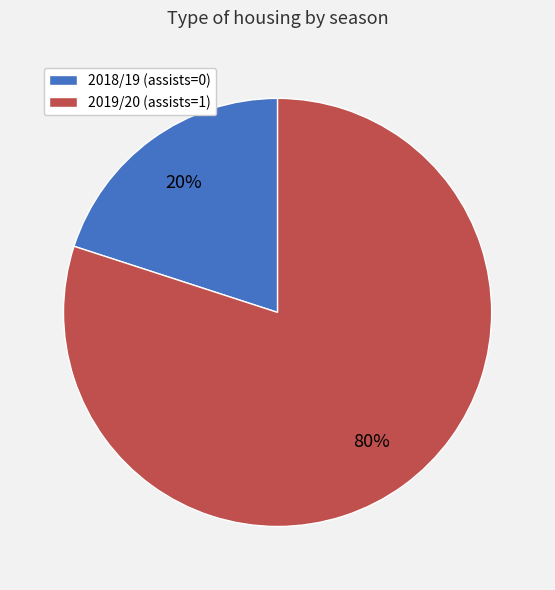

To the nearest percent, what is the combined percentage of 2018/19 (assists=0) and 2019/20 (assists=1)?

100%